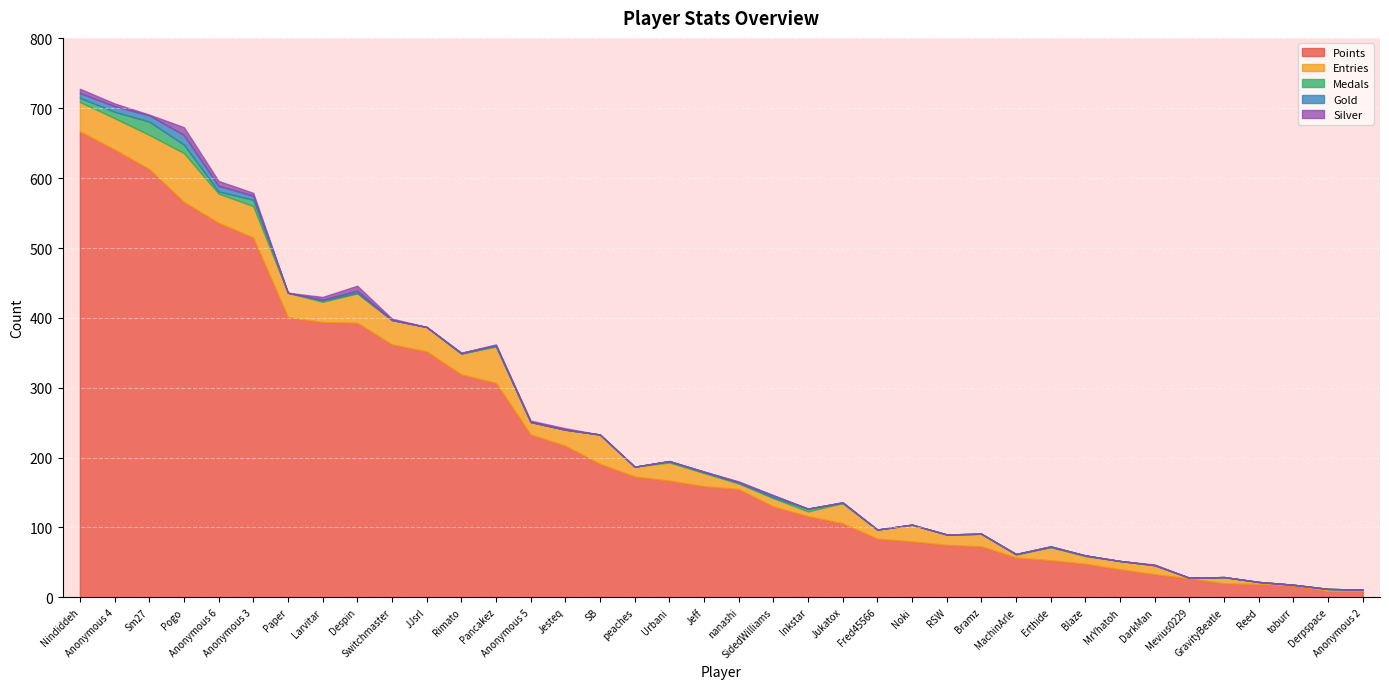

True or false: Gold has a value of -7 at RSW.

False